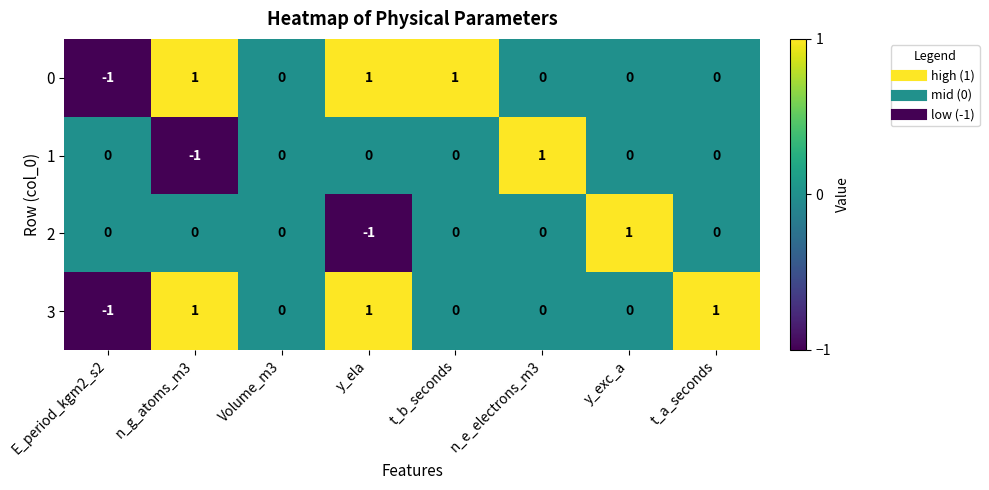

Is the value of 2 at y_ela greater than the value of 0 at Volume_m3?

No